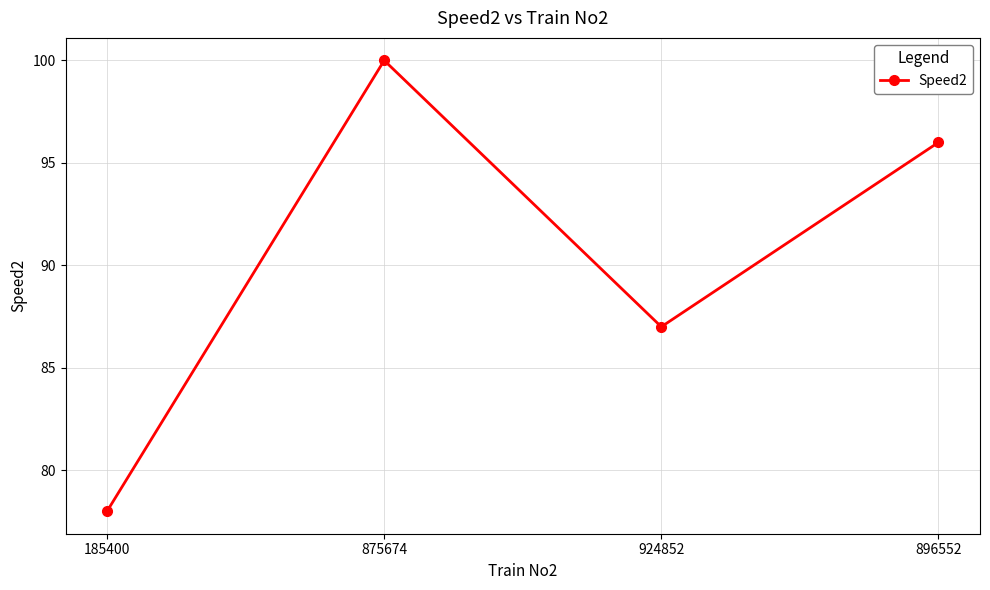

What position from the right is 875674?

3